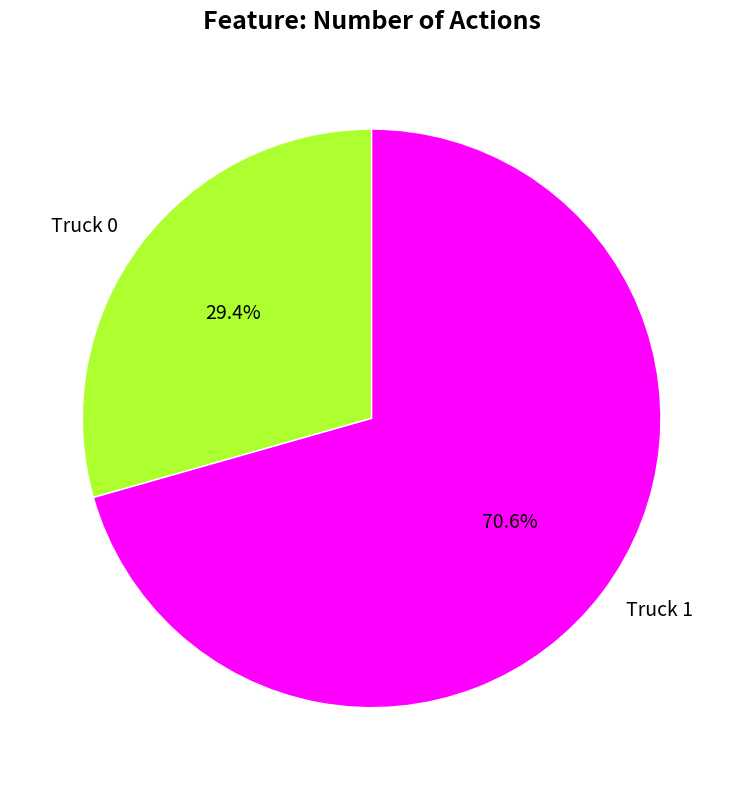

Is there any slice that represents more than half of the pie?

Yes